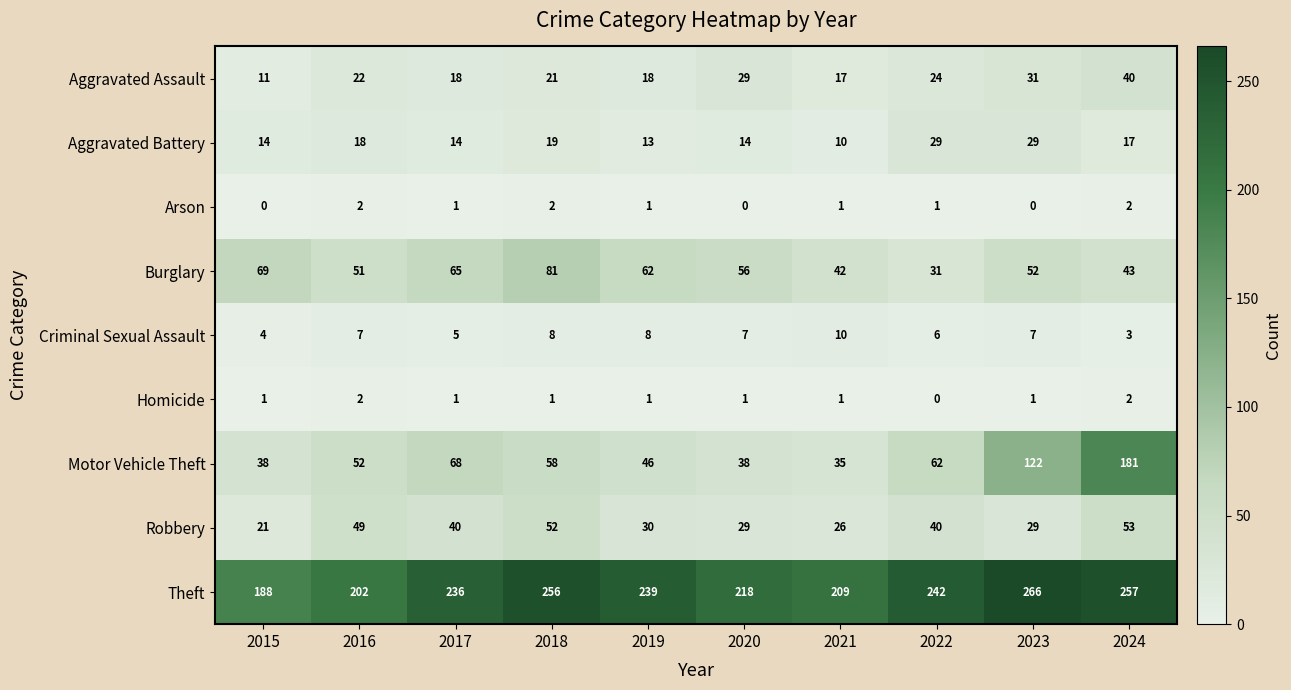

Which series changed the most between 2016 and 2018?

Theft